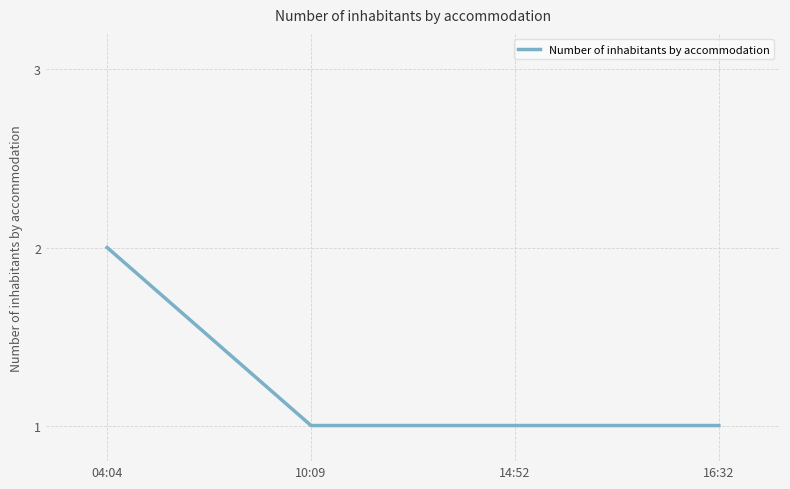

The chart shows a value of 1 at 10:09. True or false?

True